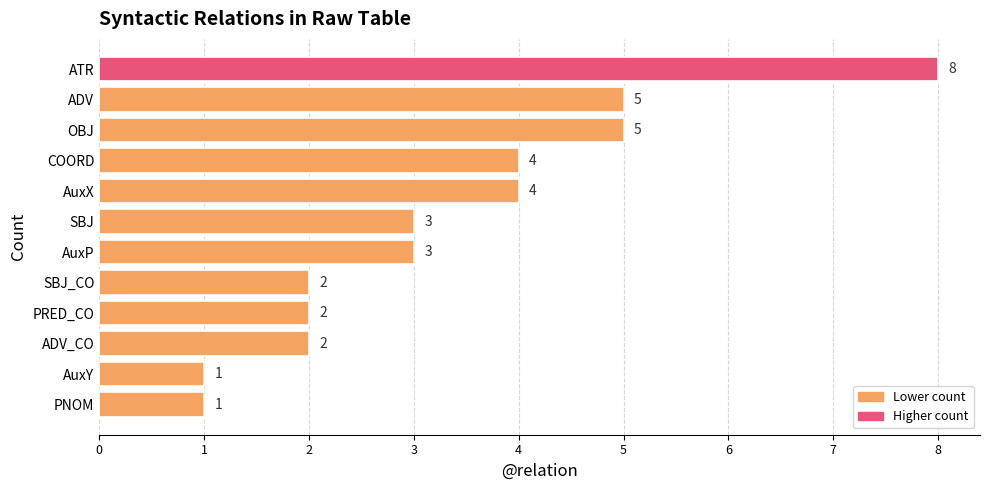

The value at OBJ is 8. True or false?

False